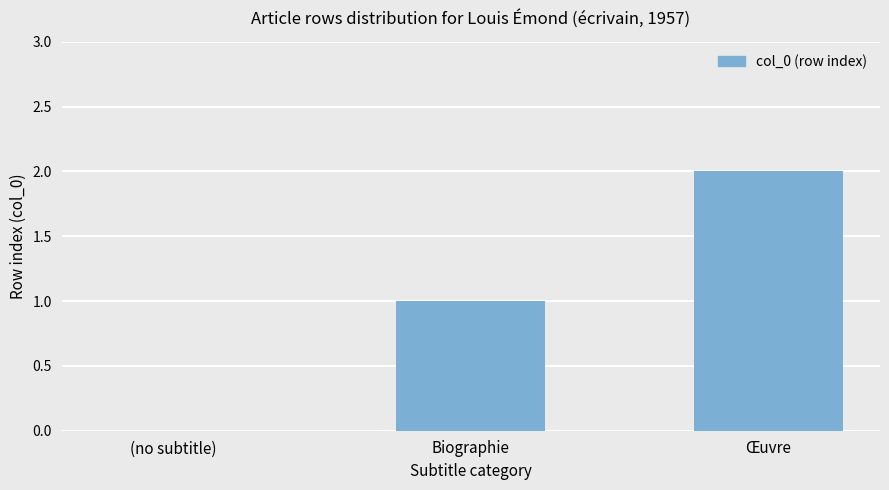

What is the change in value from (no subtitle) to Biographie?

+1